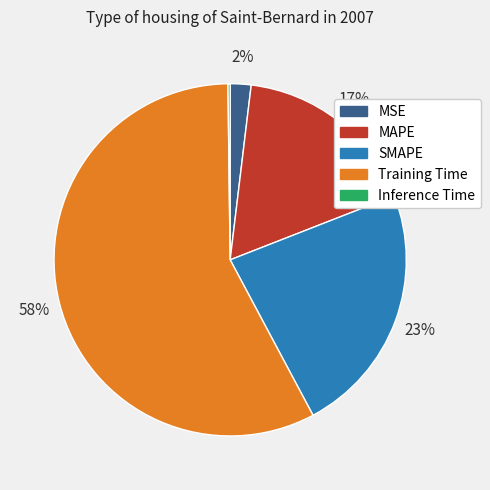

To the nearest percent, what is the difference between the Training Time and MSE slice percentages?

56%